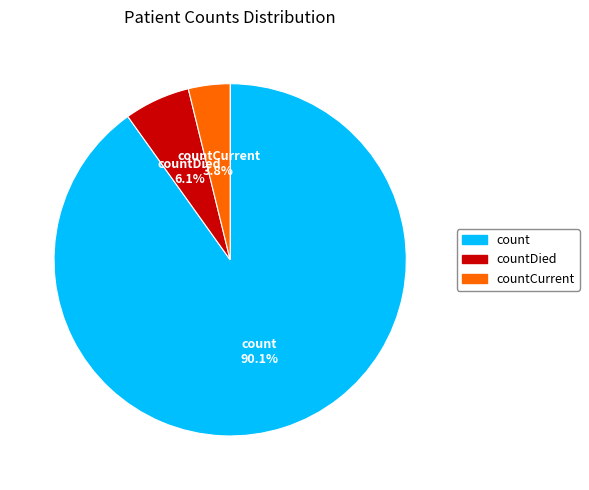

Rank the categories by value from highest to lowest.

count, countDied, countCurrent